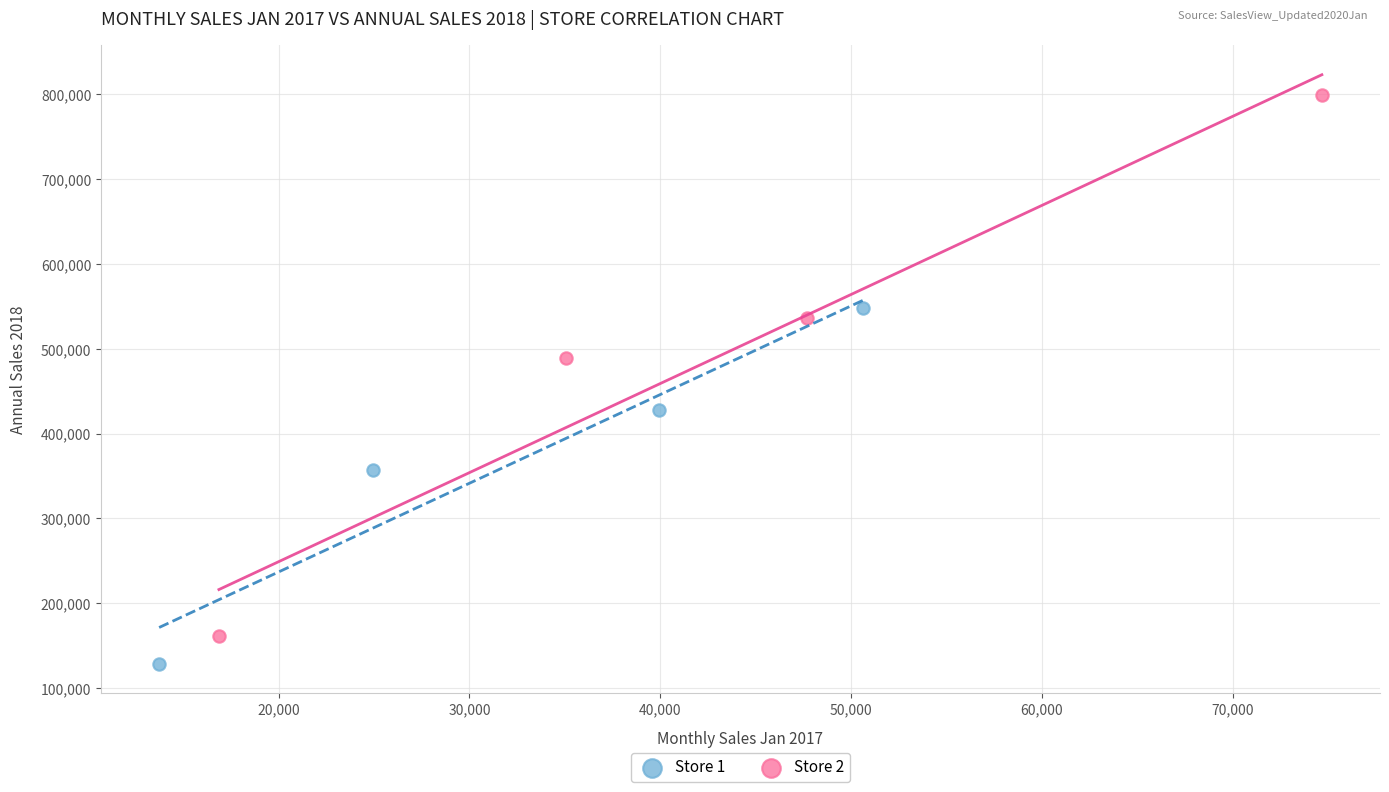

Which series has the widest spread of Y values?

Store 2